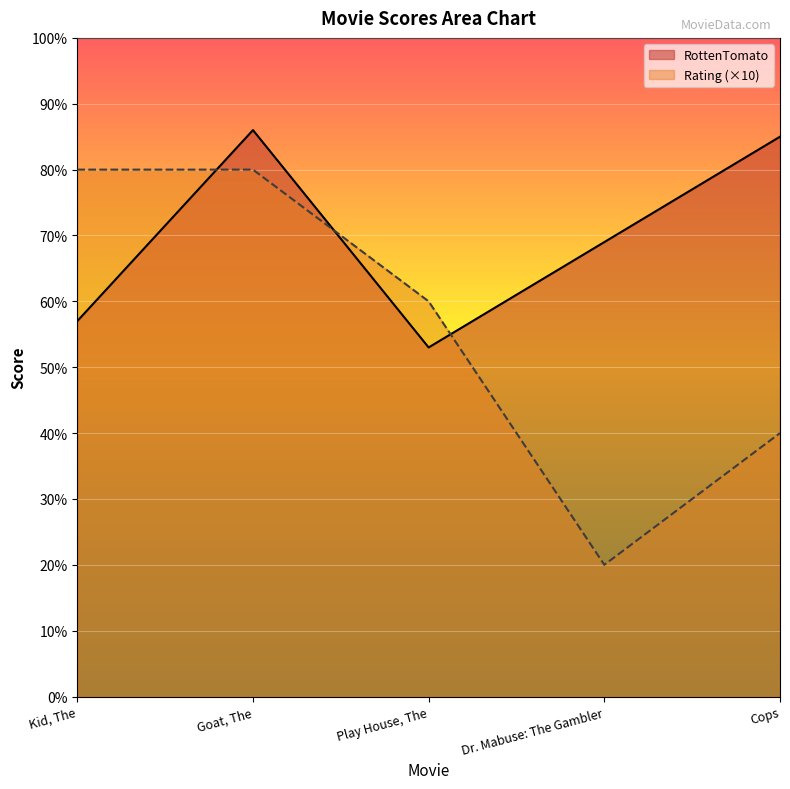

What is the label of the 4th point from the right?

Goat, The